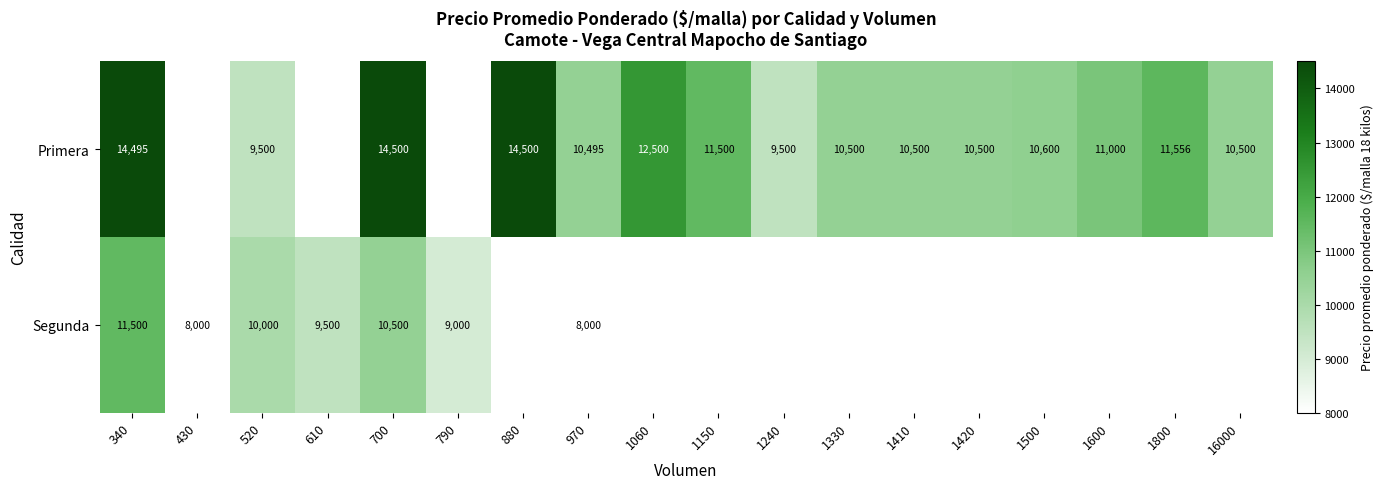

What is the difference between the Primera values at 1410 and 1060?

2000